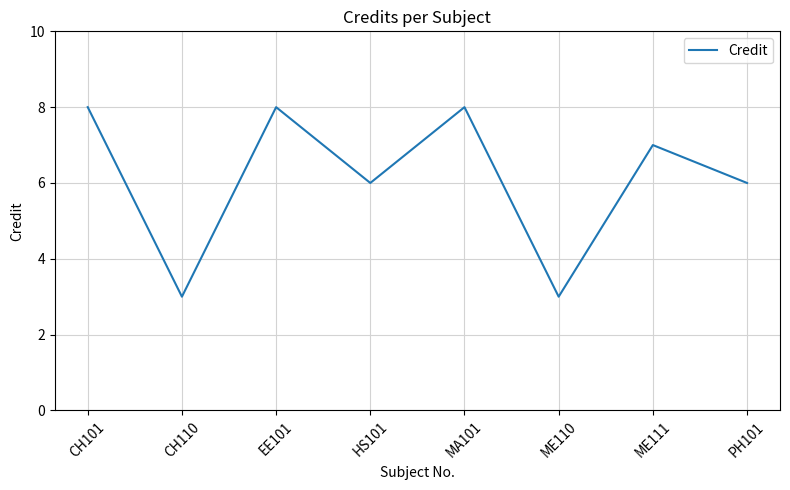

What position from the right is CH110?

7